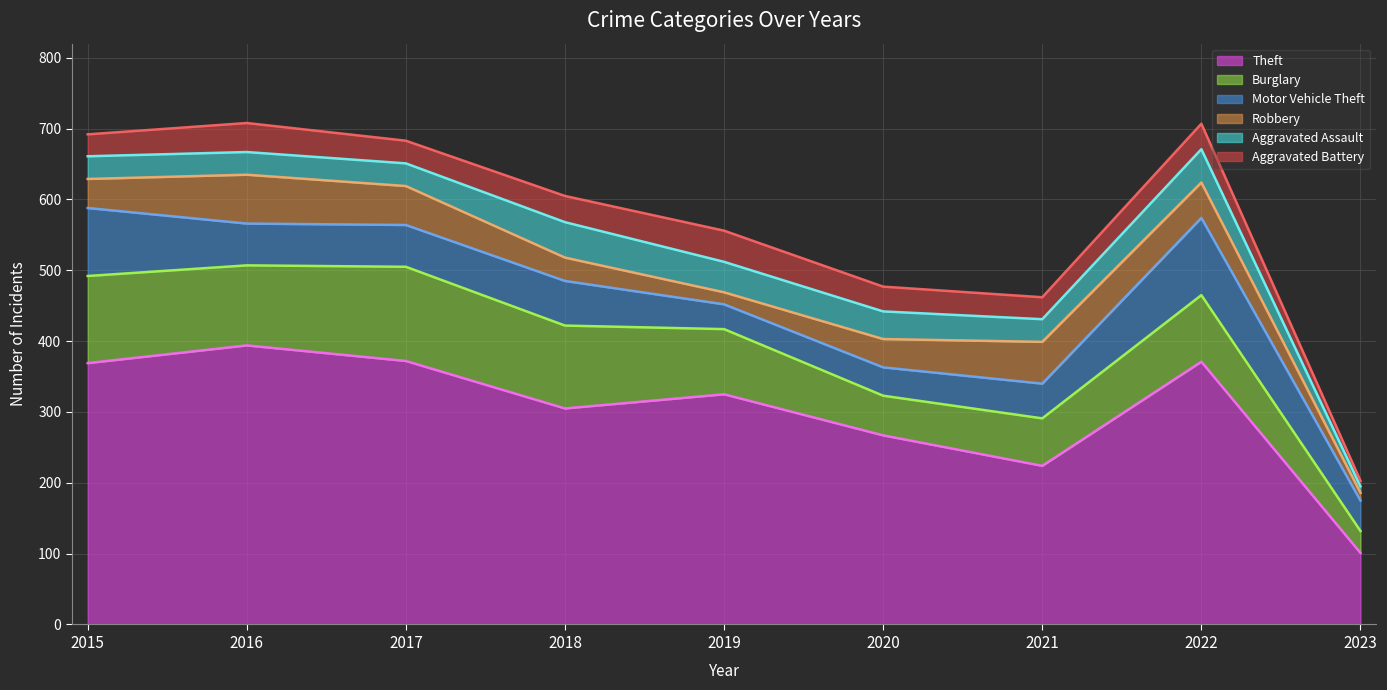

What are all the series names shown in the legend?

Theft, Burglary, Motor Vehicle Theft, Robbery, Aggravated Assault, Aggravated Battery